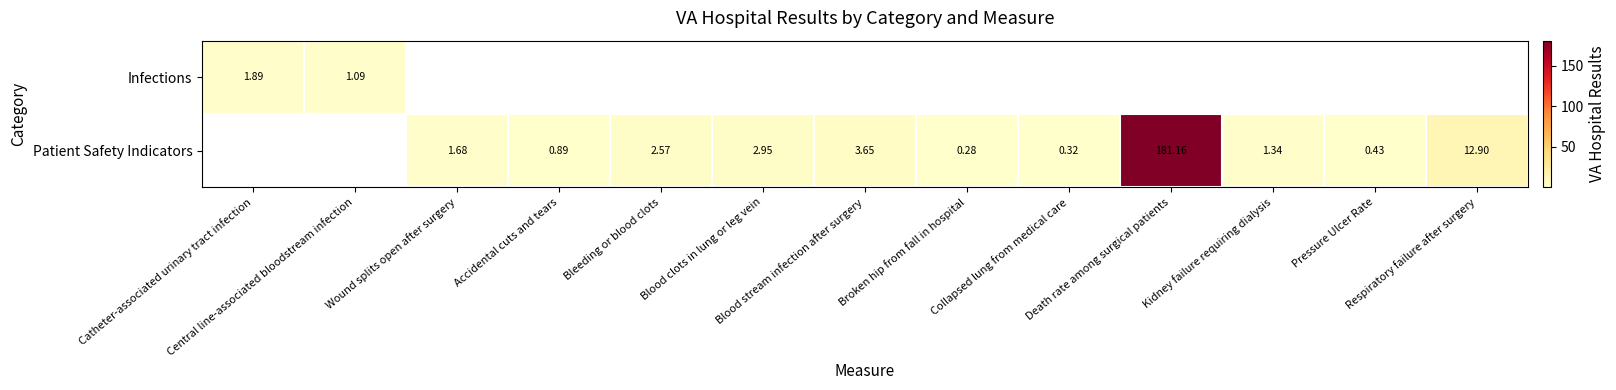

Where is Infections nearest to the value 1?

Central line-associated bloodstream infection